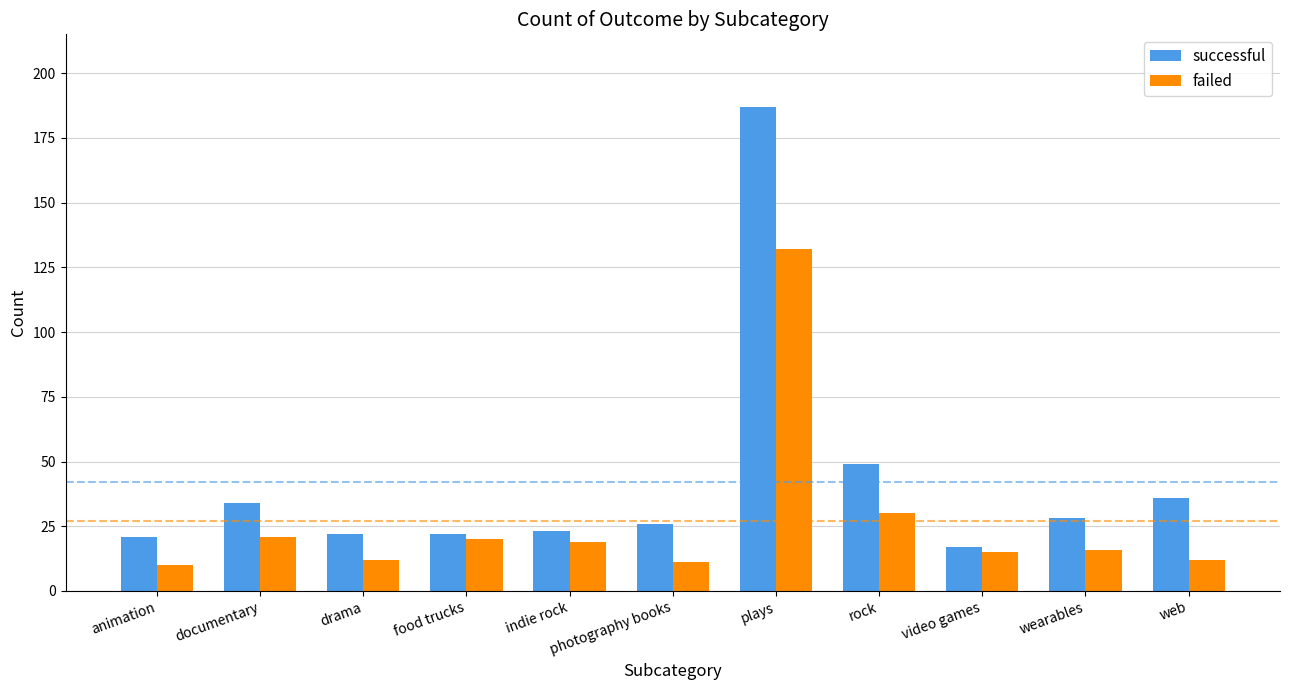

What is the label of the 4th bar from the left?

food trucks